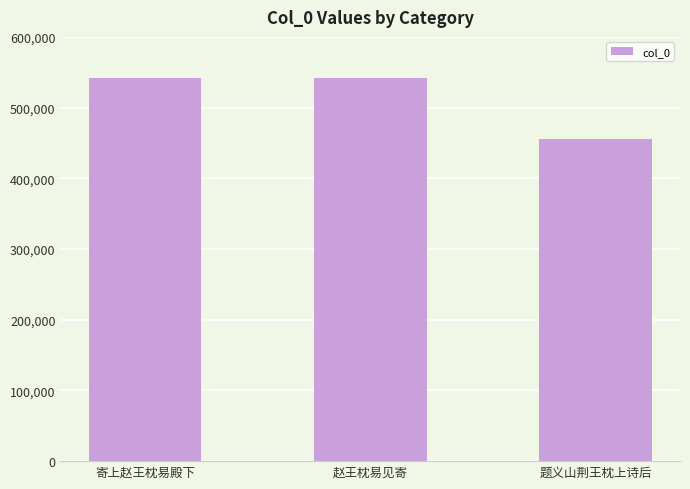

Approximately how many times larger is the value at 赵王枕易见寄 compared to 题义山荆王枕上诗后?

1.2